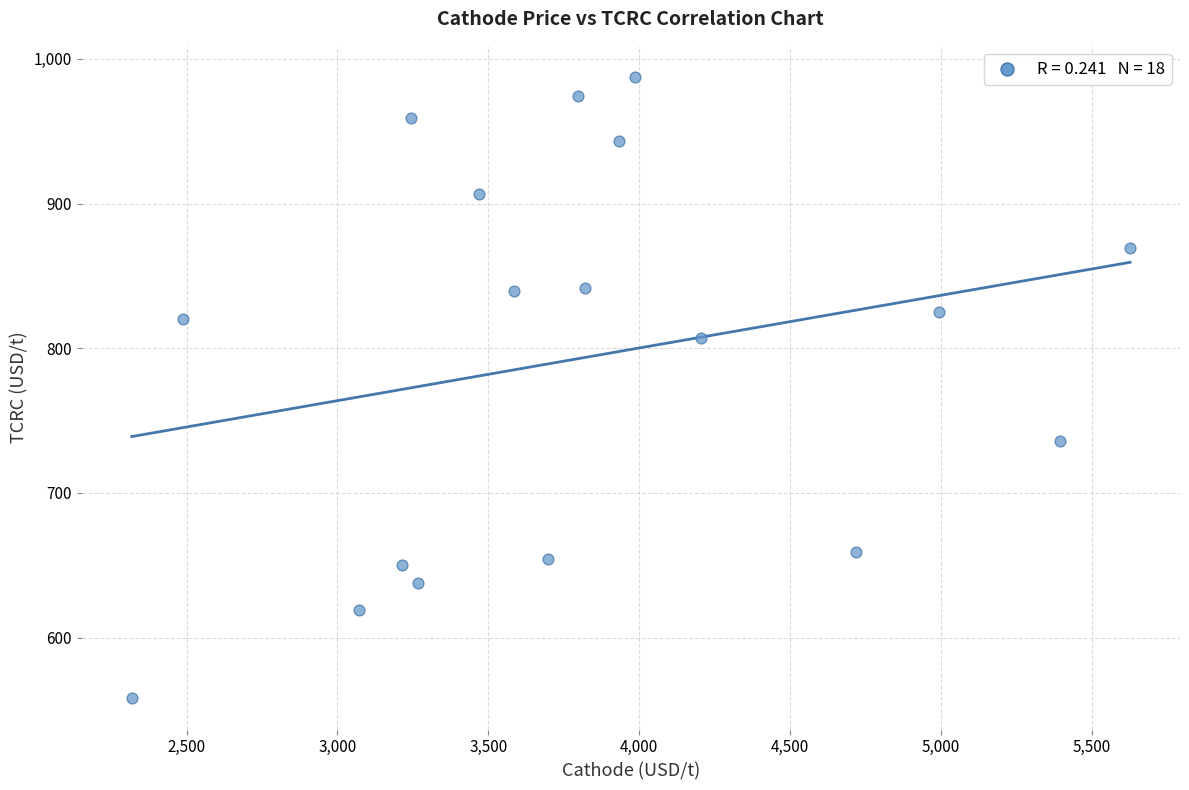

What is the range of X values (max minus min)?

3309.9